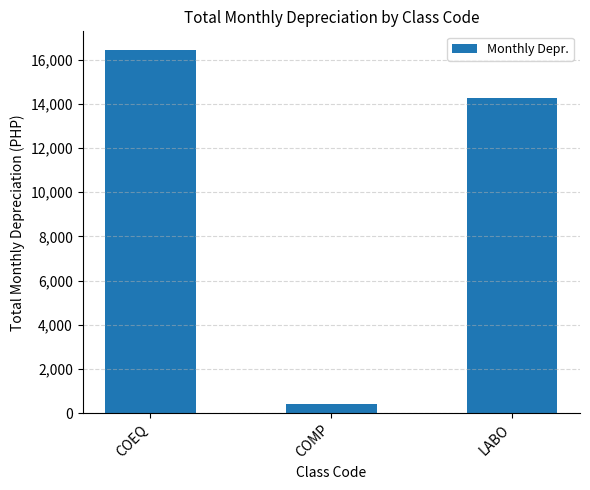

Is it true that the value at COMP is 406.3?

True